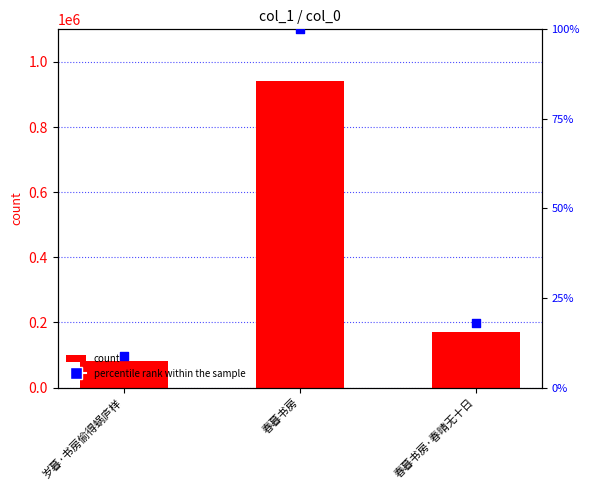

At how many categories does at least one series exceed 827520?

1